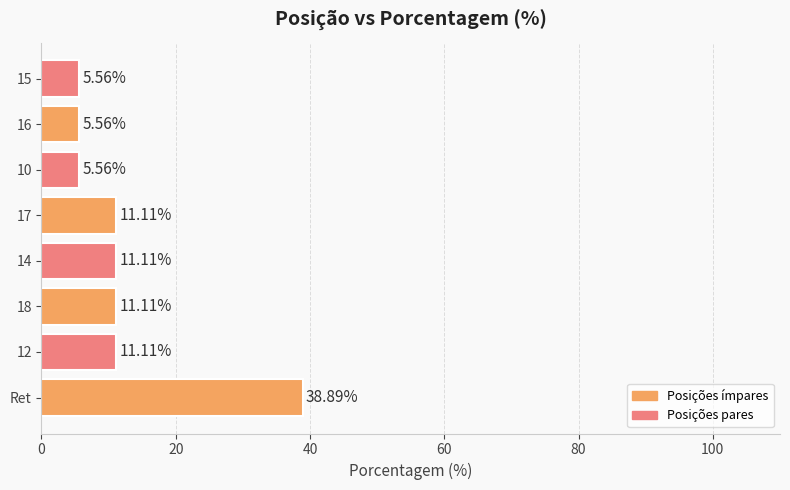

Which category has the highest value across all series?

Ret